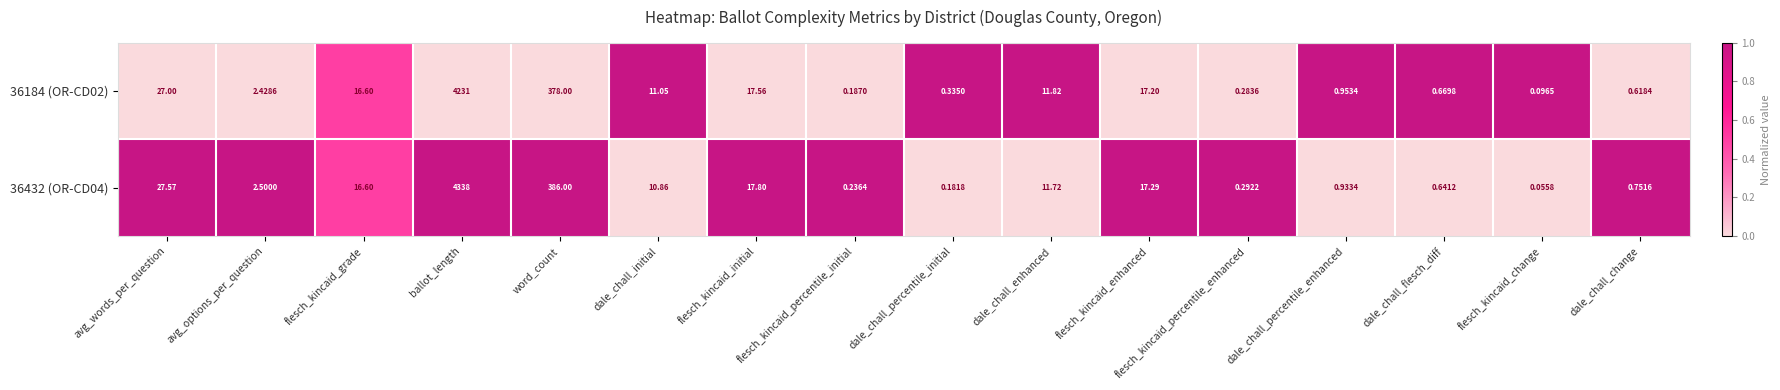

Which category has the highest value across all series?

ballot_length